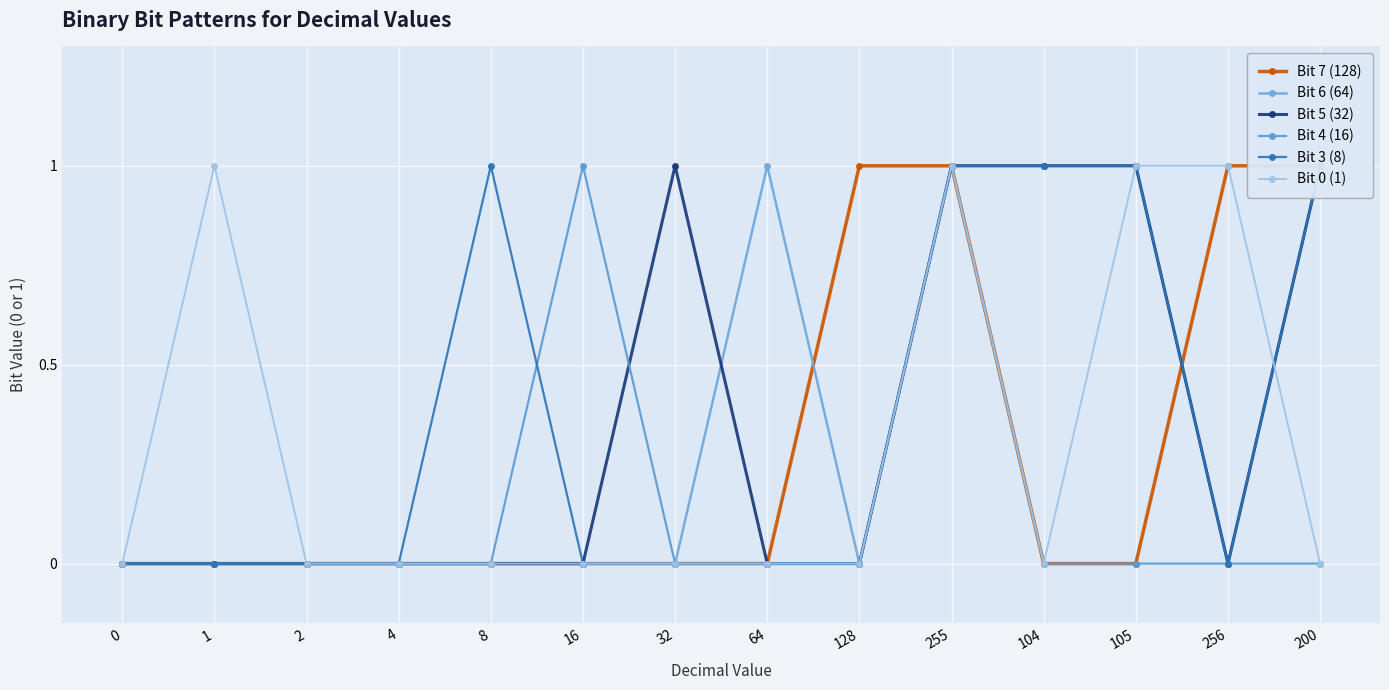

Is the value of Bit 5 (32) at 2 greater than the value of Bit 7 (128) at 4?

No